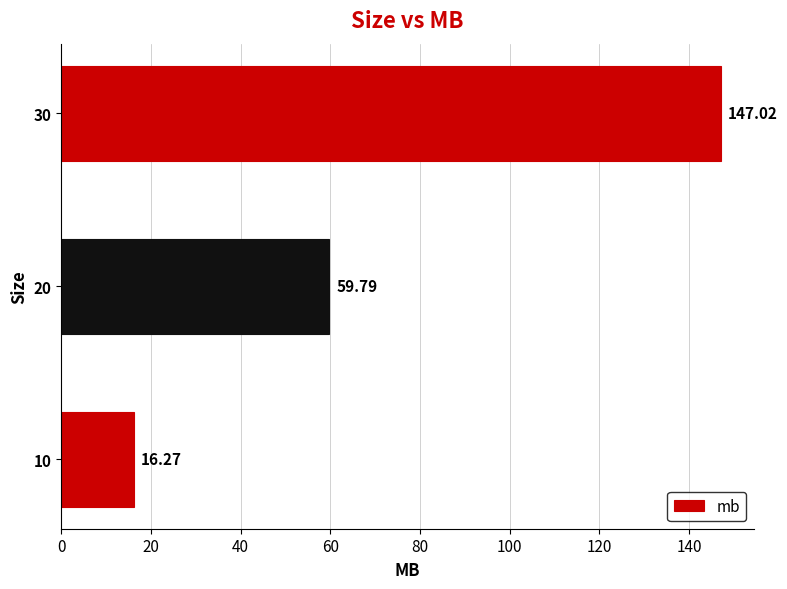

What is the minimum value shown in the chart?

16.3